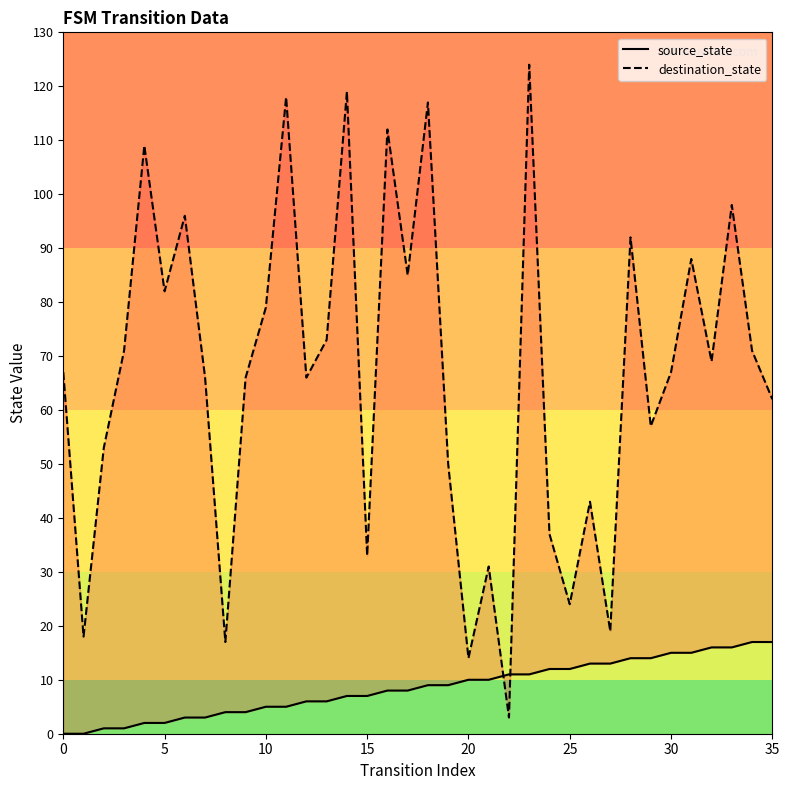

Which series has the largest total across all categories?

destination_state